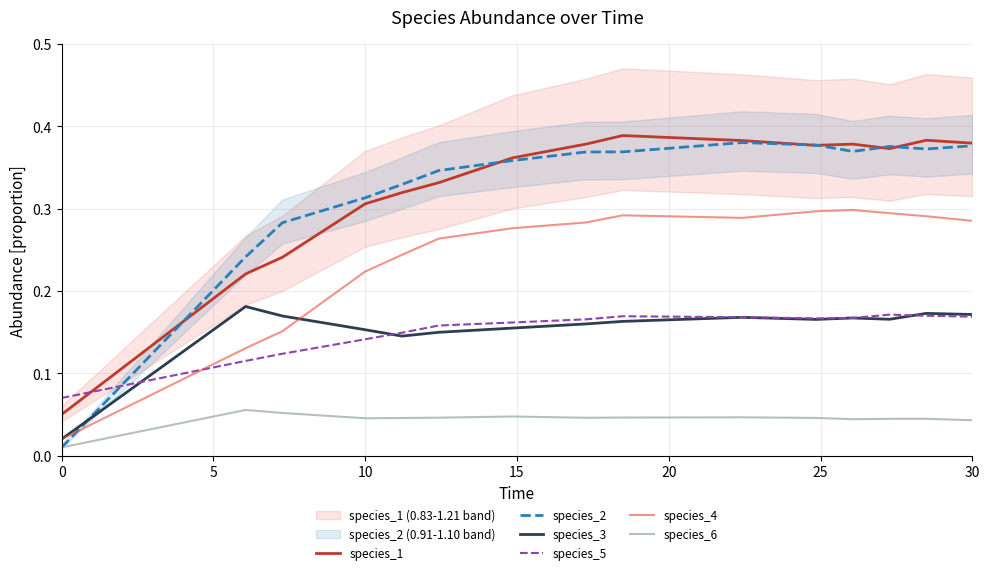

In species_6, how many points are higher than both neighbors (excluding endpoints)?

4